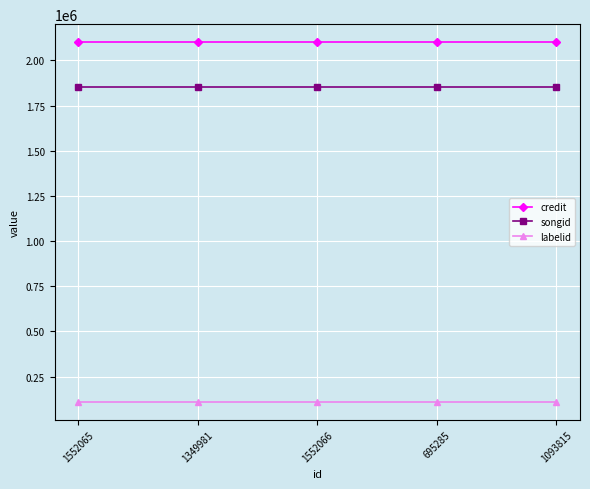

What is the average value of the credit series?

2101297